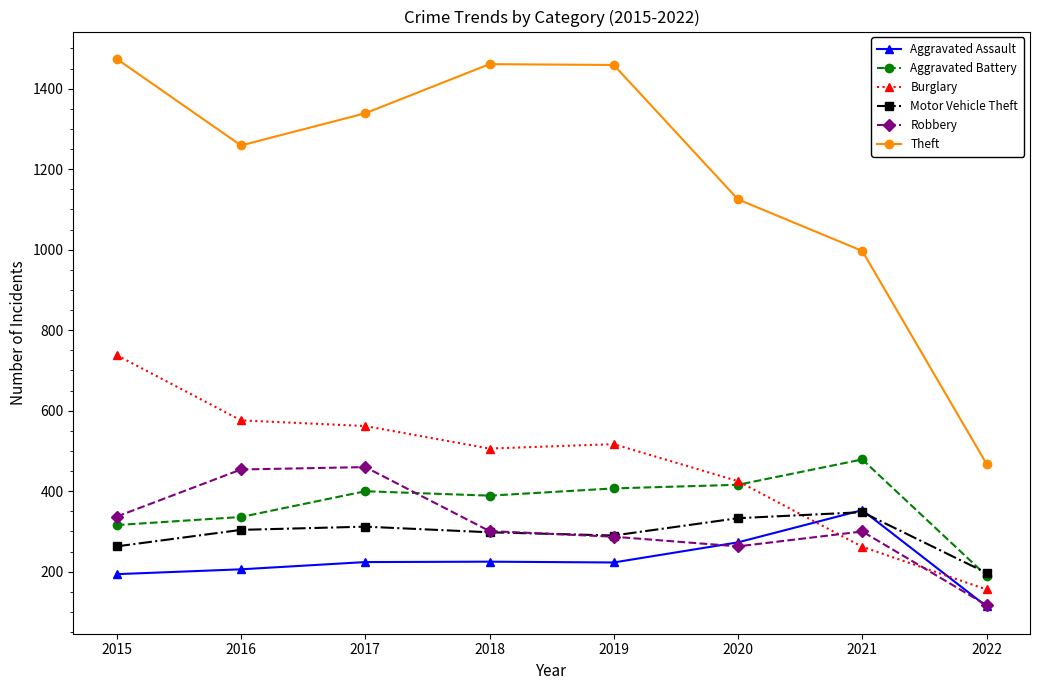

What is the average value of the Motor Vehicle Theft series?

293